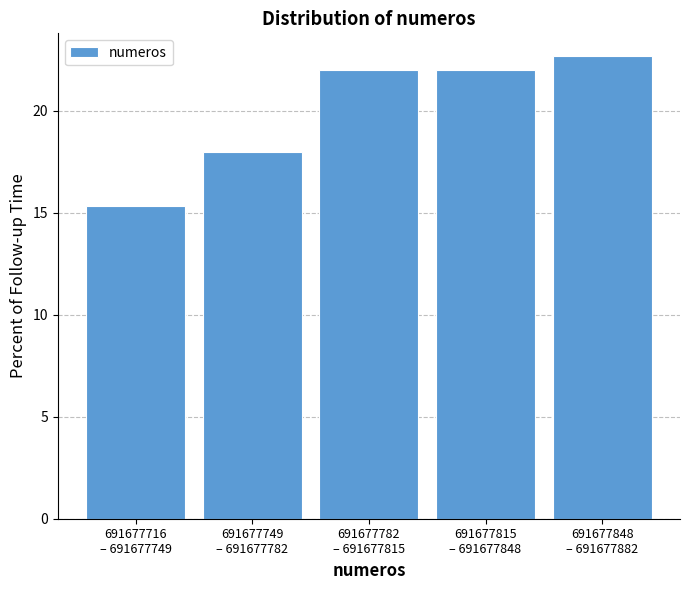

Reading left to right, transcribe all the data shown in this chart.

15.3	18.0	22.0	22.0	22.7